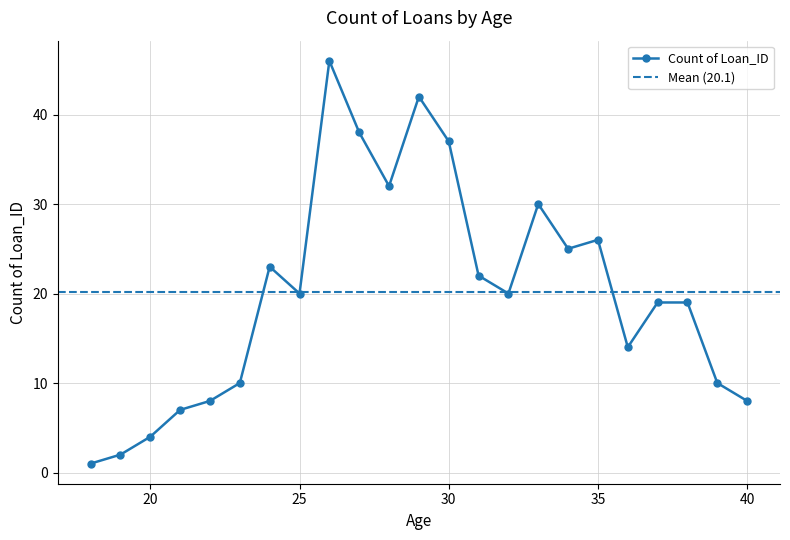

What is the sum of all values?

463